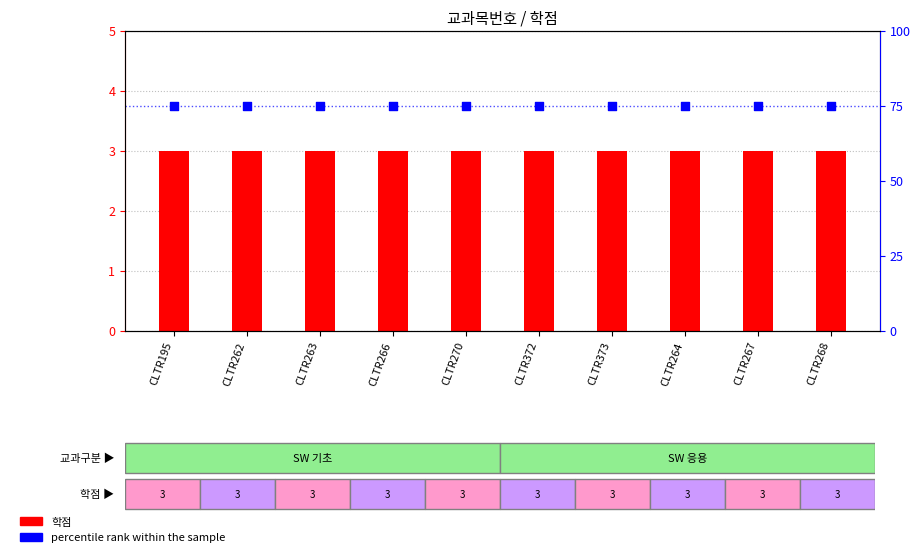

At which category is the sum across all series the highest?

CLTR195